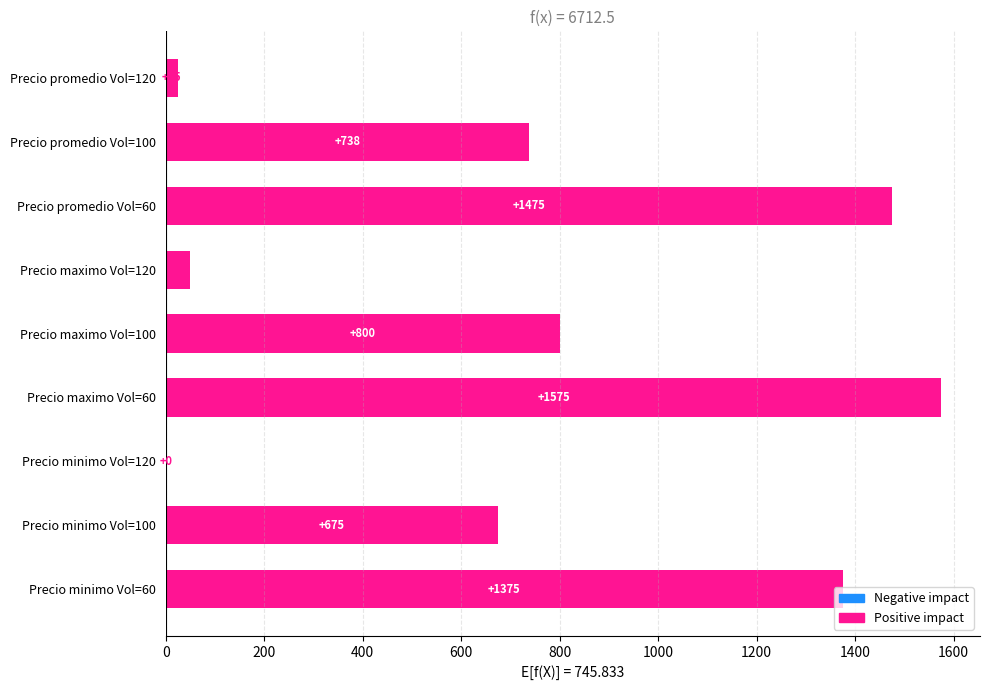

Are the bars horizontal?

Yes